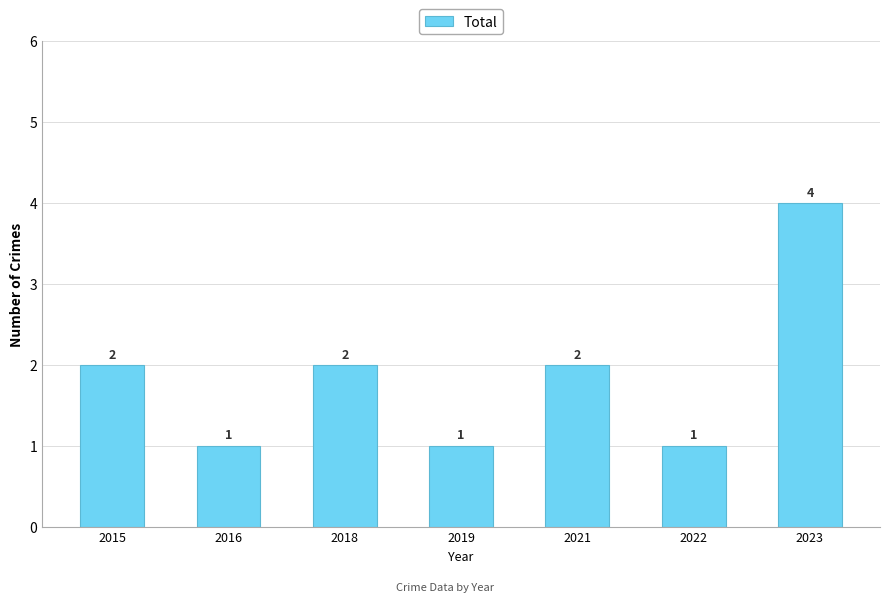

What is the maximum value shown in the chart?

4